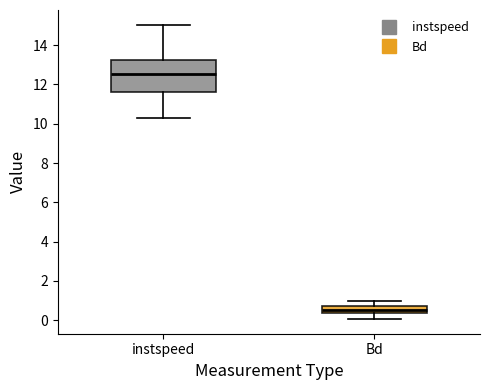

Reading left to right, read every box against the y-axis: the position of its median line, the range the box covers, and the ends of its whiskers. The values are not printed on the chart, so give them approximately, as read against the axis.

instspeed: median 12.6, box 11.6 to 13.2, whiskers 10.2 to 15.0
Bd: median 0.6, box 0.4 to 0.8, whiskers 0.0 to 1.0